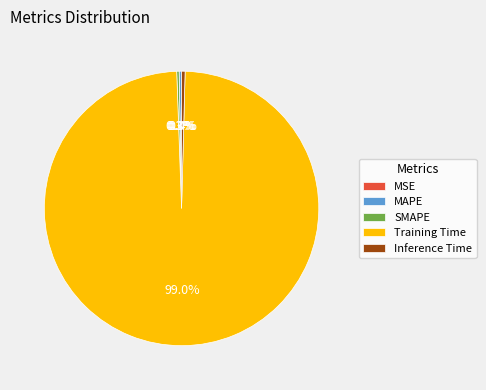

What portion of the pie excludes MAPE?

99.7%